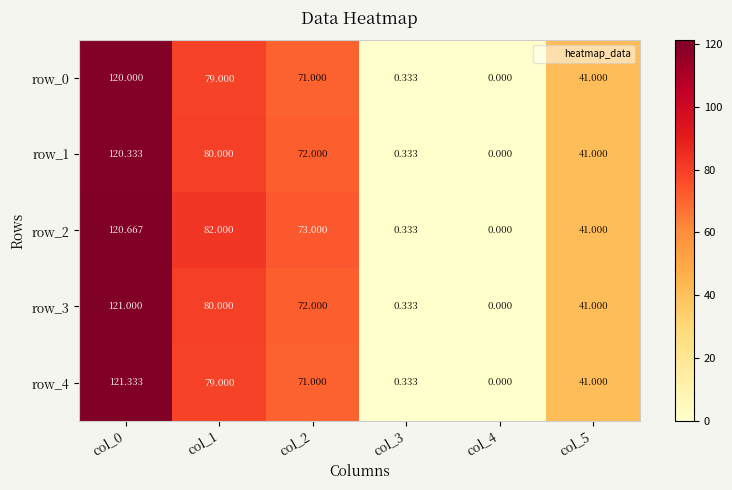

Is the value of row_0 at col_1 greater than the value of row_1 at col_0?

No